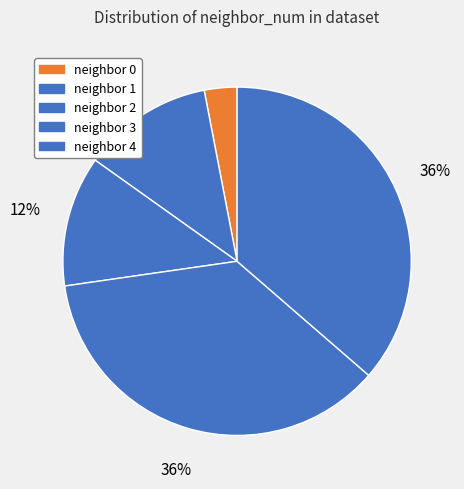

How many slices are in this pie chart?

5